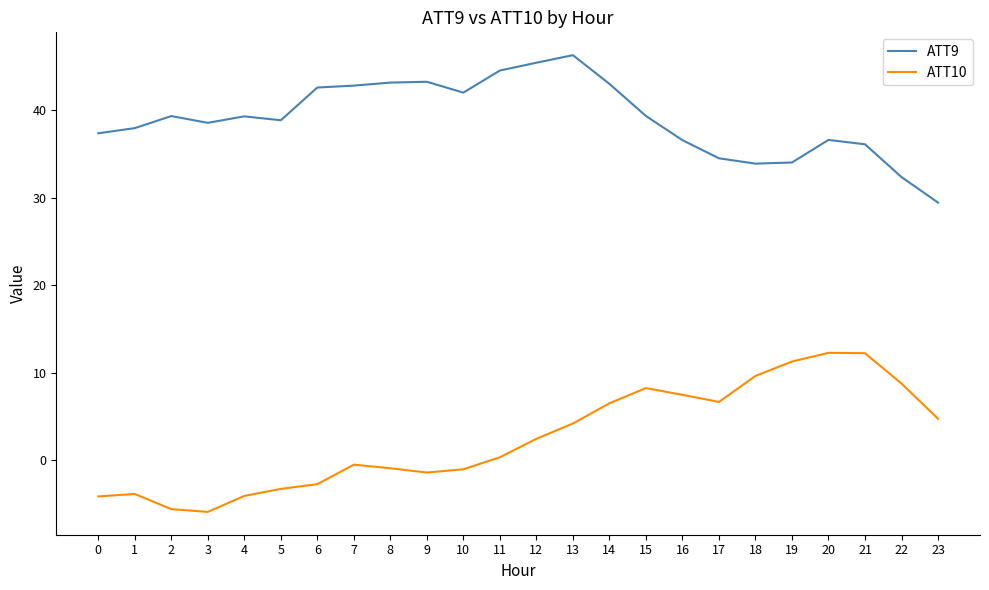

At which category is the sum across all series the highest?

13